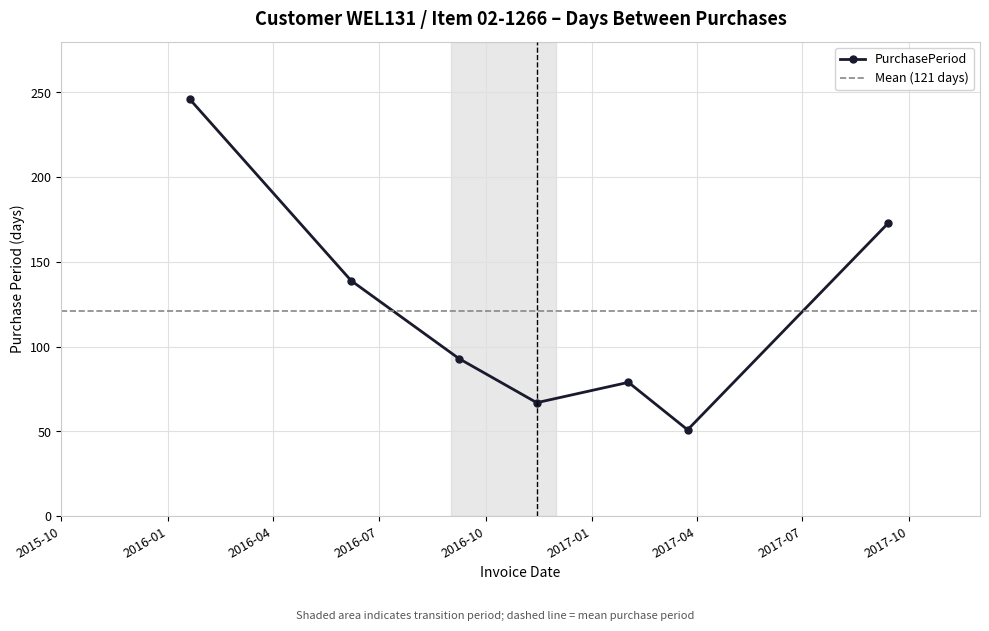

What is the change in value from 2016-11-14 to 2017-03-24?

-16